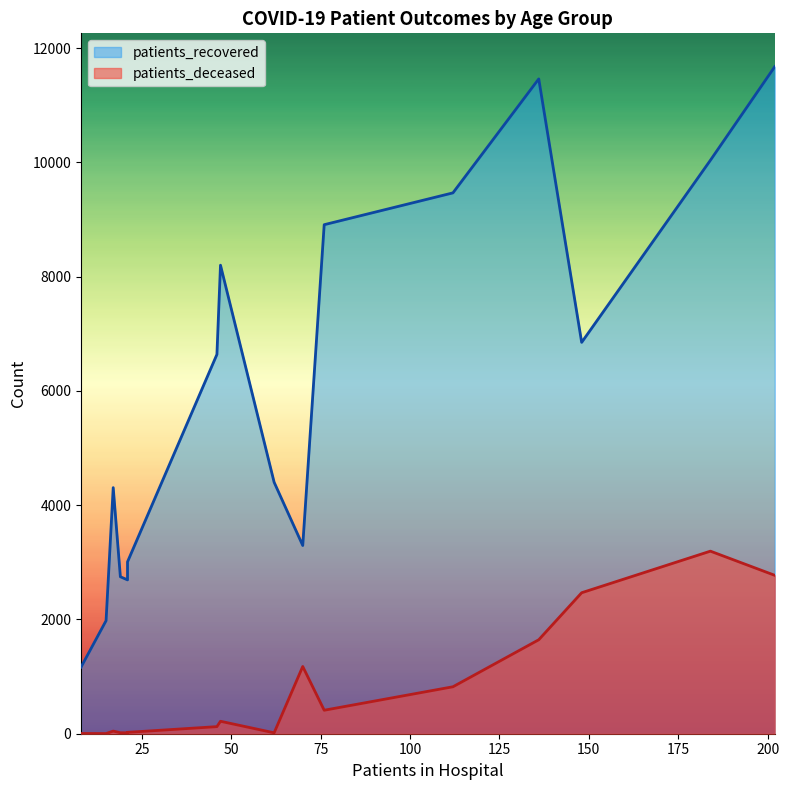

What is the sum of the patients_recovered values at 30 - 34 and 60 - 64?

11604